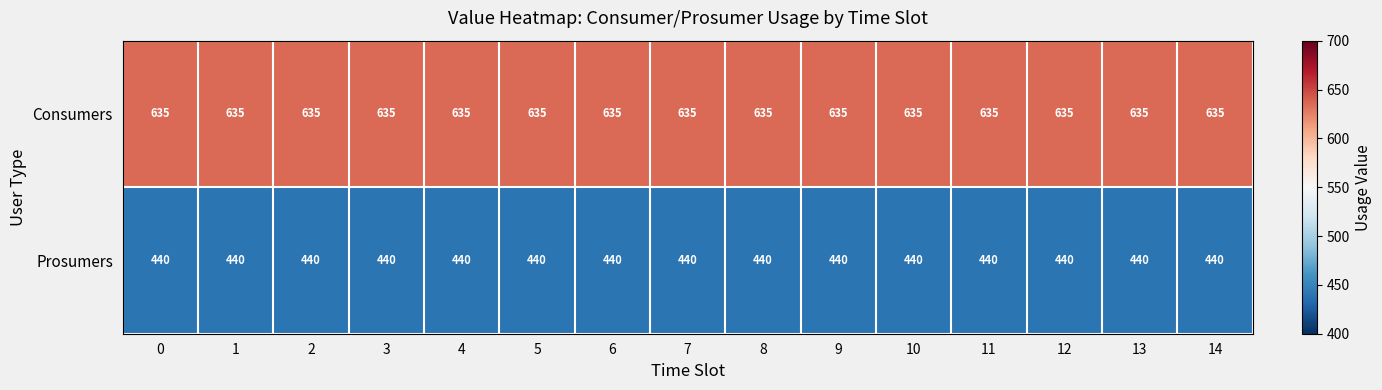

What is the difference between the highest and lowest values at 11?

195